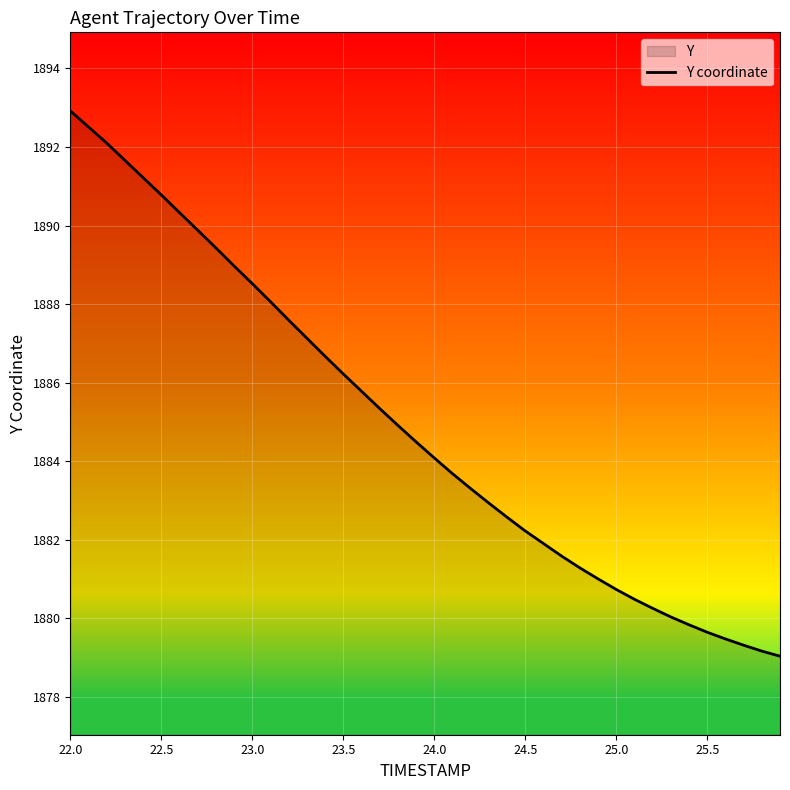

The chart shows a value of 1880.7 at 25.0. True or false?

True